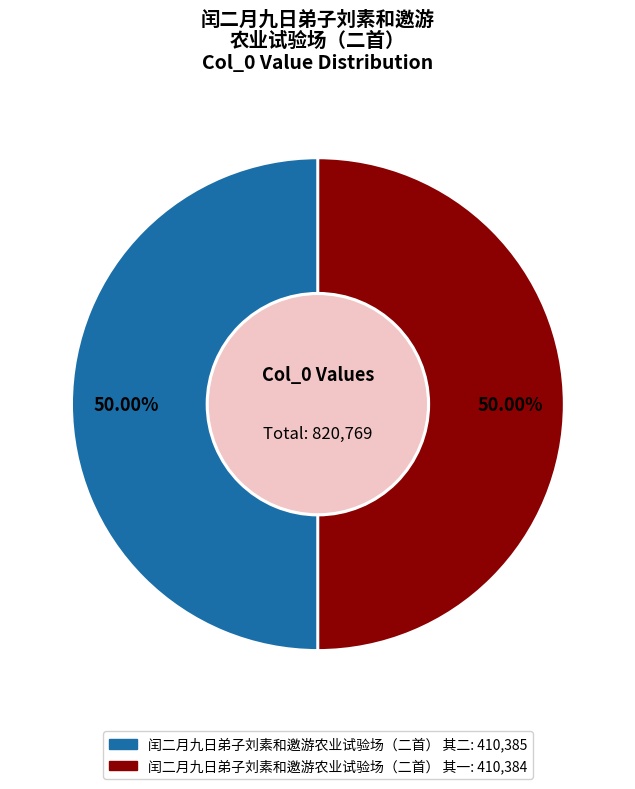

To the nearest percent, what is the combined percentage of 闰二月九日弟子刘素和邀游农业试验场（二首） 其二 and 闰二月九日弟子刘素和邀游农业试验场（二首） 其一?

100%